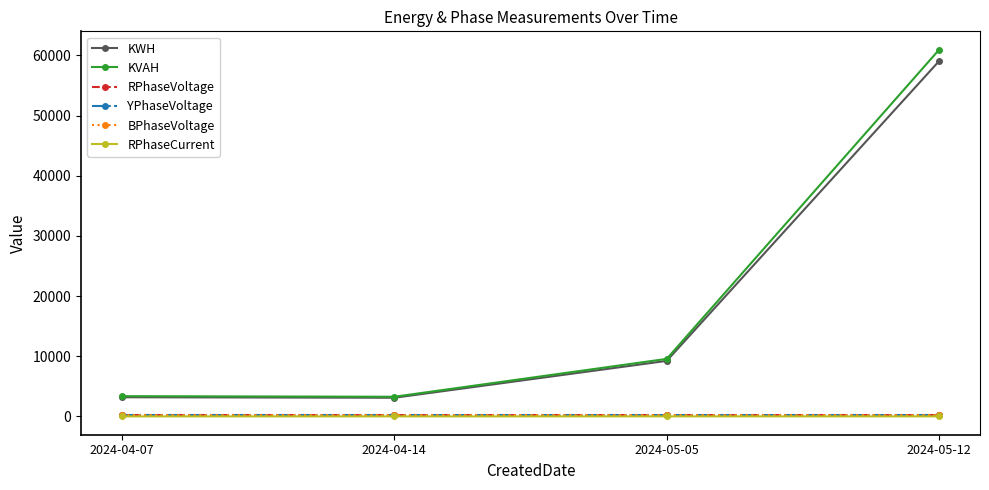

What is the highest value of the RPhaseCurrent series?

5.9